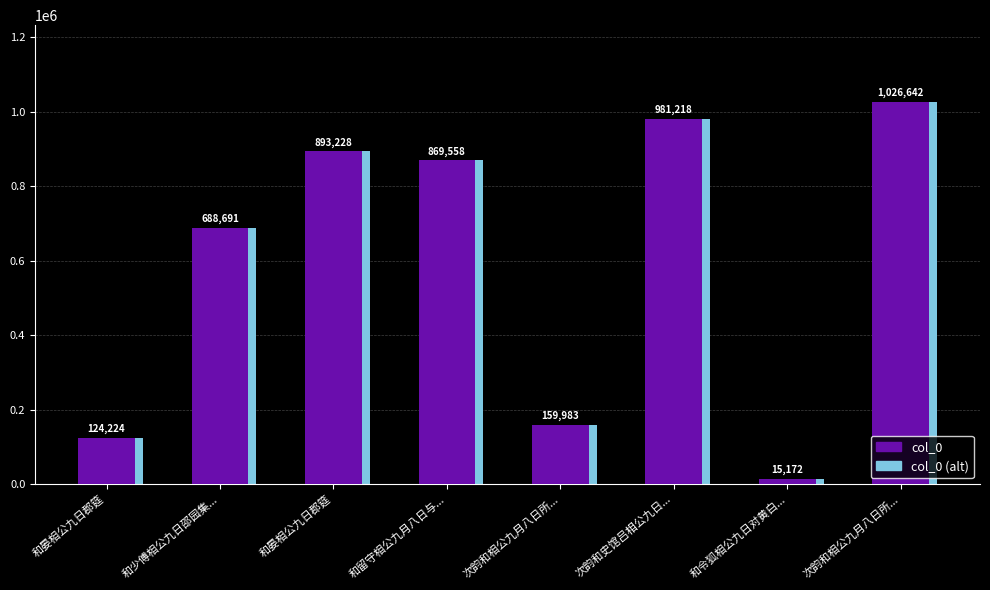

How many bars are there in total?

16